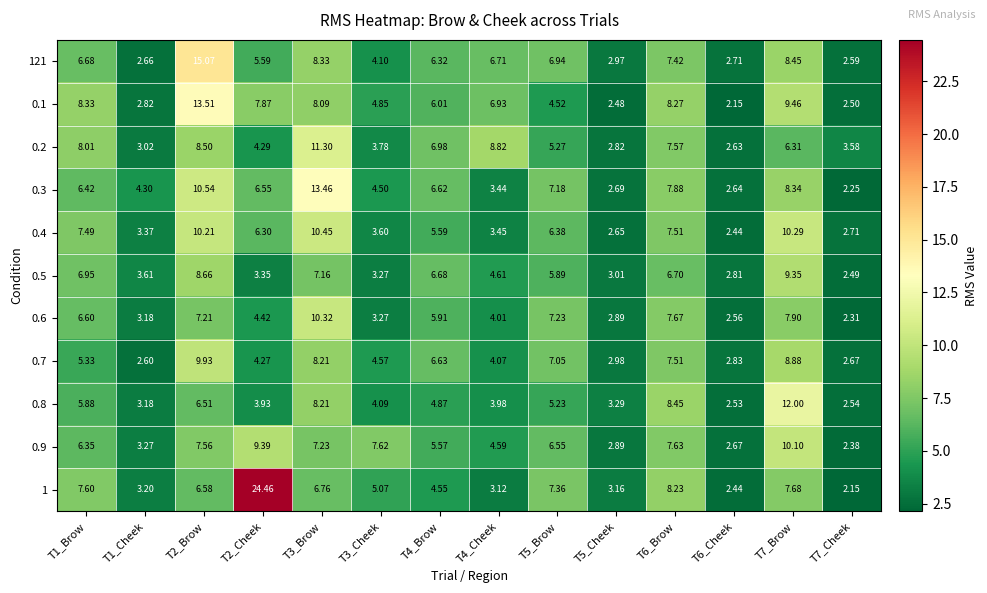

Is the value of 0.5 at T2_Cheek greater than the value of 0.6 at T1_Brow?

No